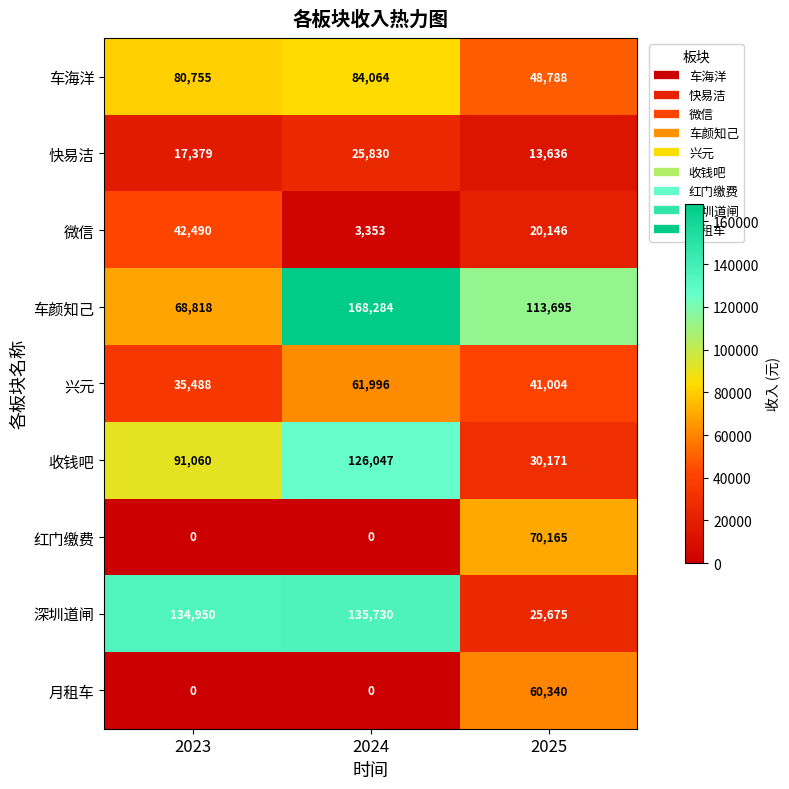

Is the value of 月租车 at 2025 greater than the value of 车颜知己 at 2025?

No